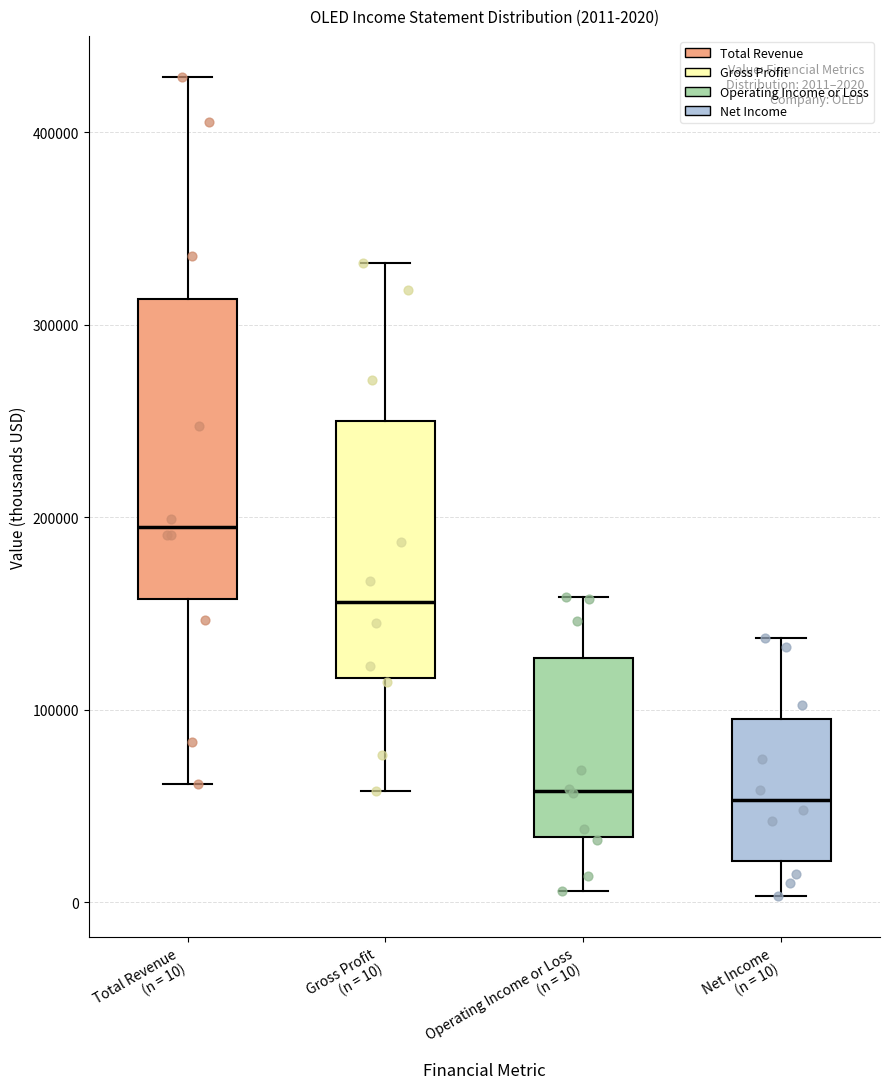

Which box is the tallest, from its lower edge to its upper edge?

Total Revenue (n = 10)